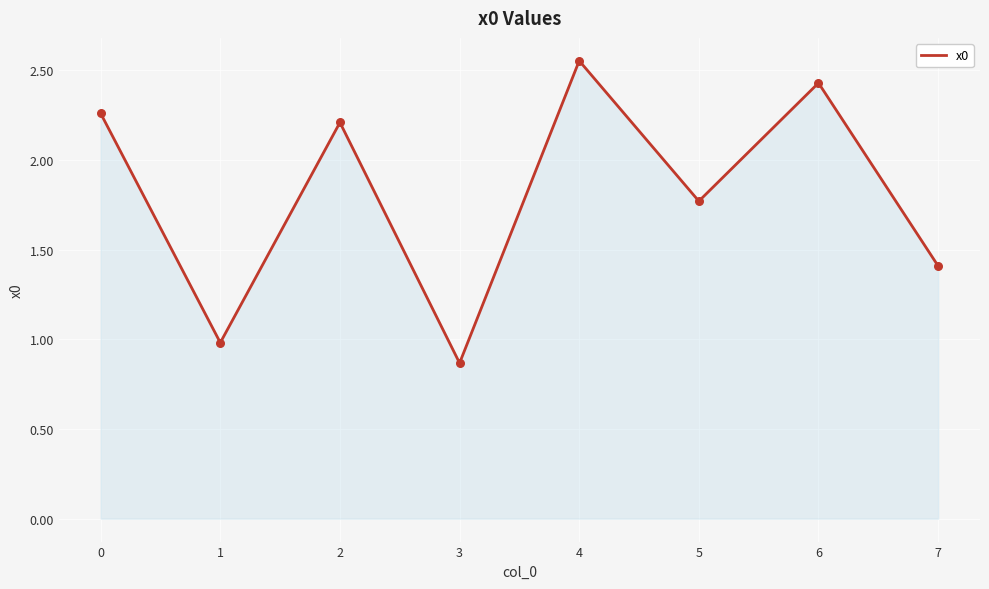

What is the change in value from 5 to 7?

-0.4